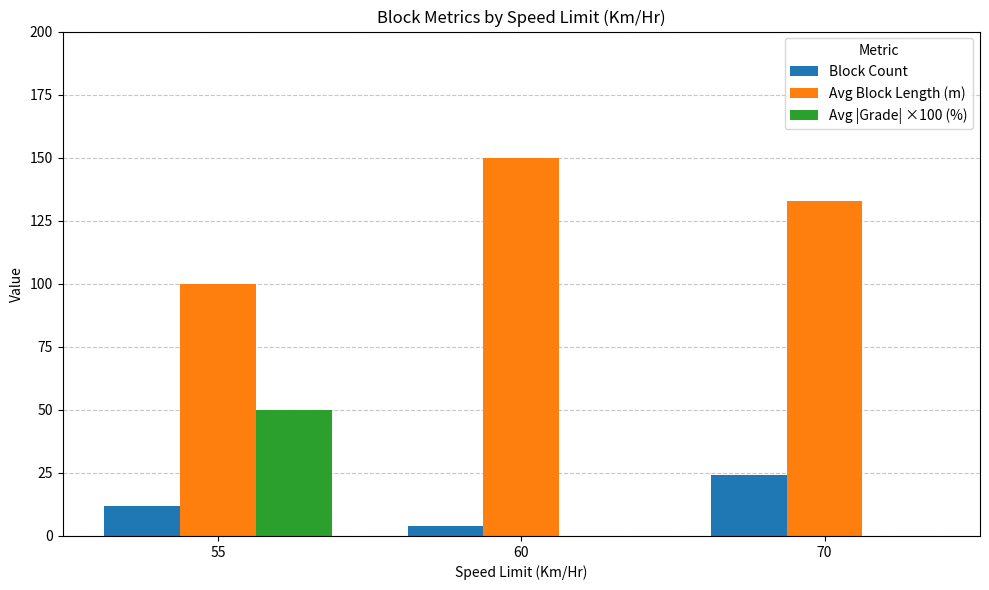

True or false: Avg |Grade| ×100 (%) has a value of 50 at 55.

True